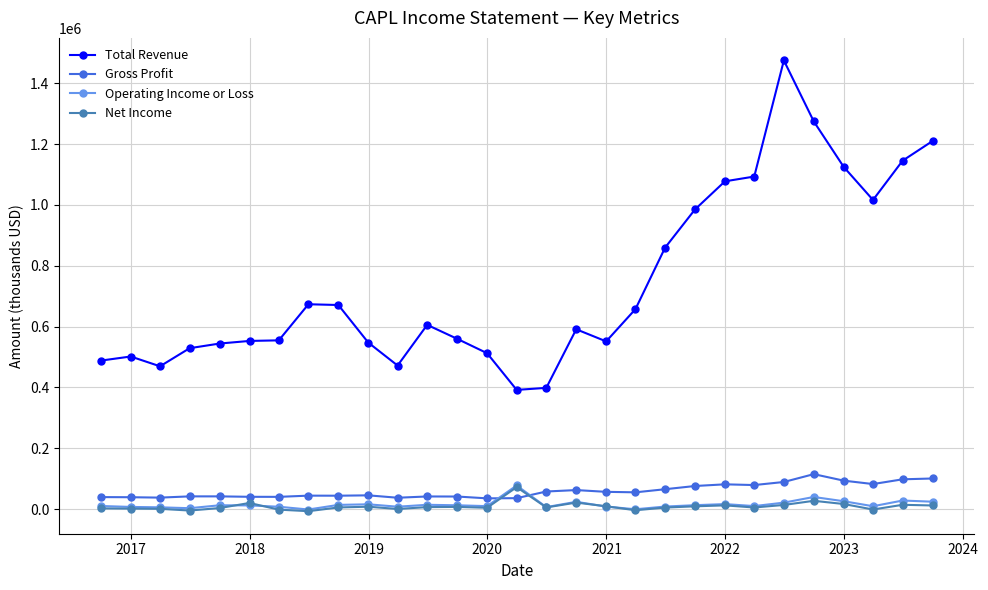

What is the minimum value for Total Revenue?

391700